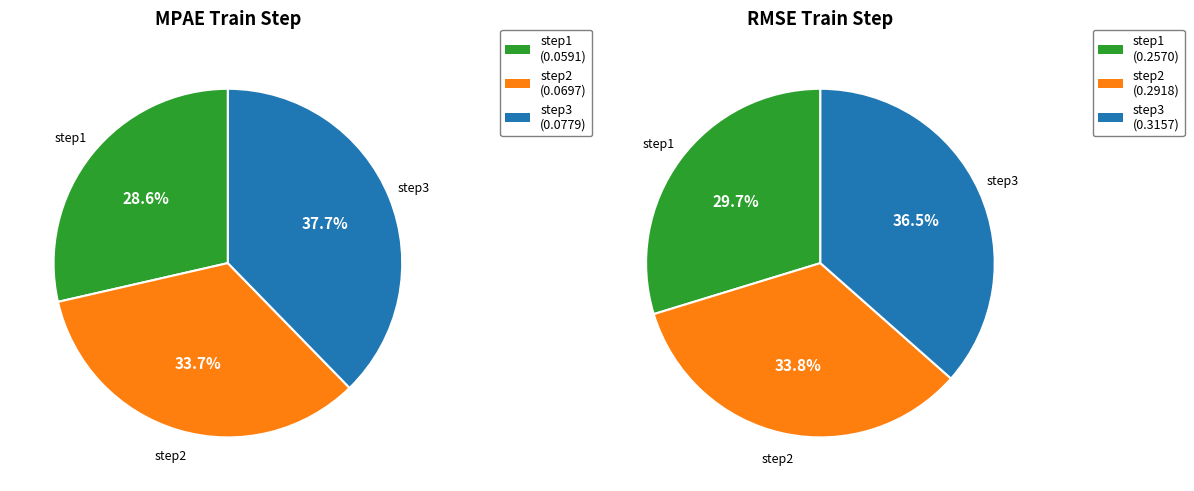

Does step1 account for over 50% of the chart?

No